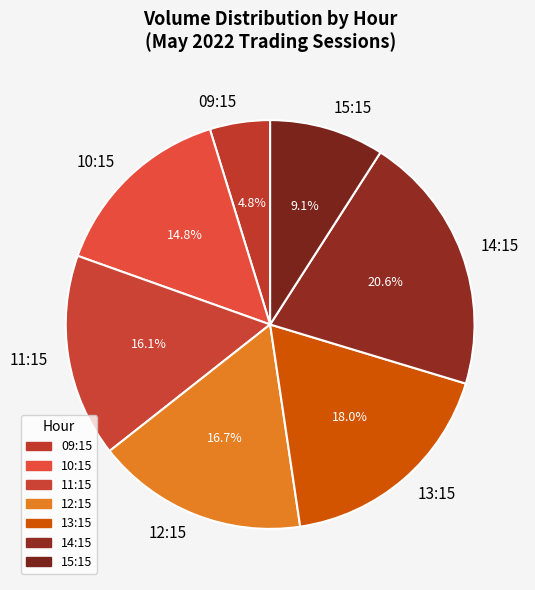

Combined, what portion of the pie is 15:15 and 12:15?

25.8%